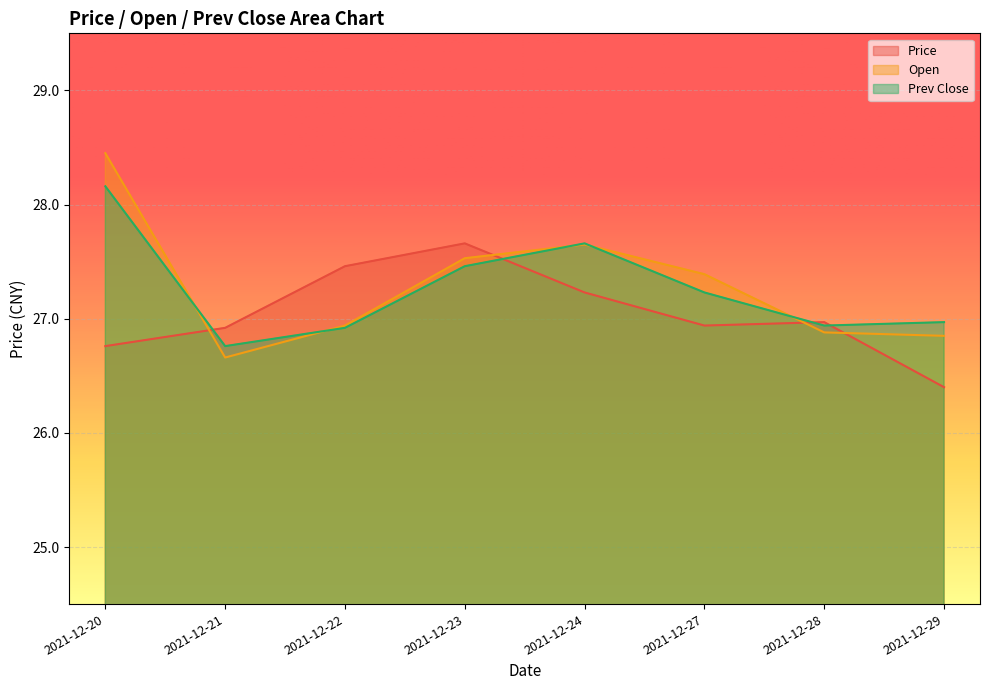

True or false: open has more than 2 points higher than both neighbors.

False